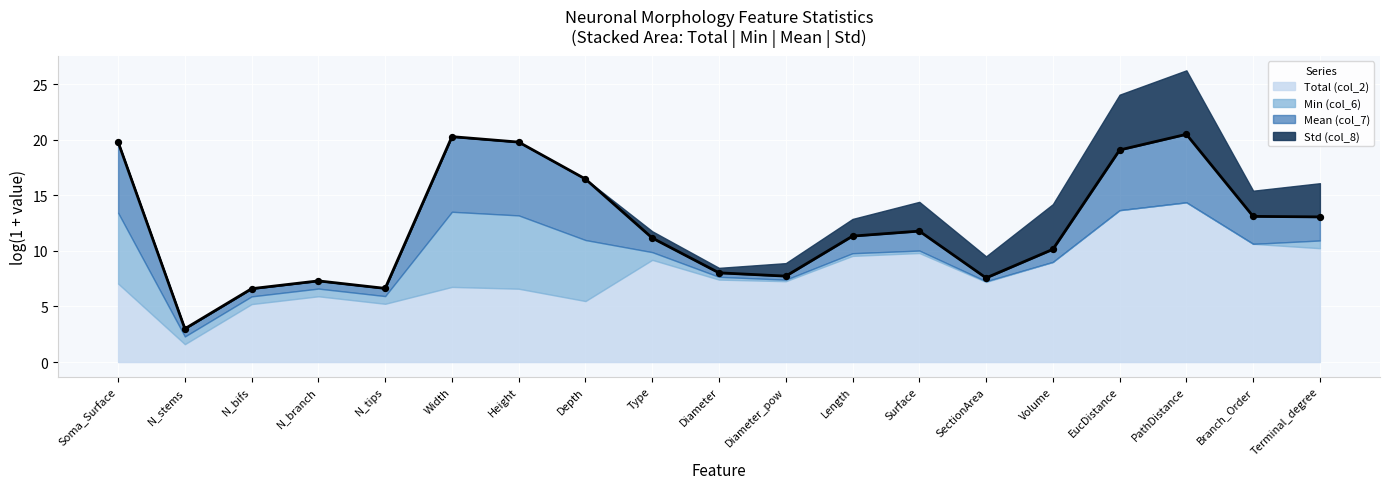

Which series has the largest Y range (max minus min)?

Mean line